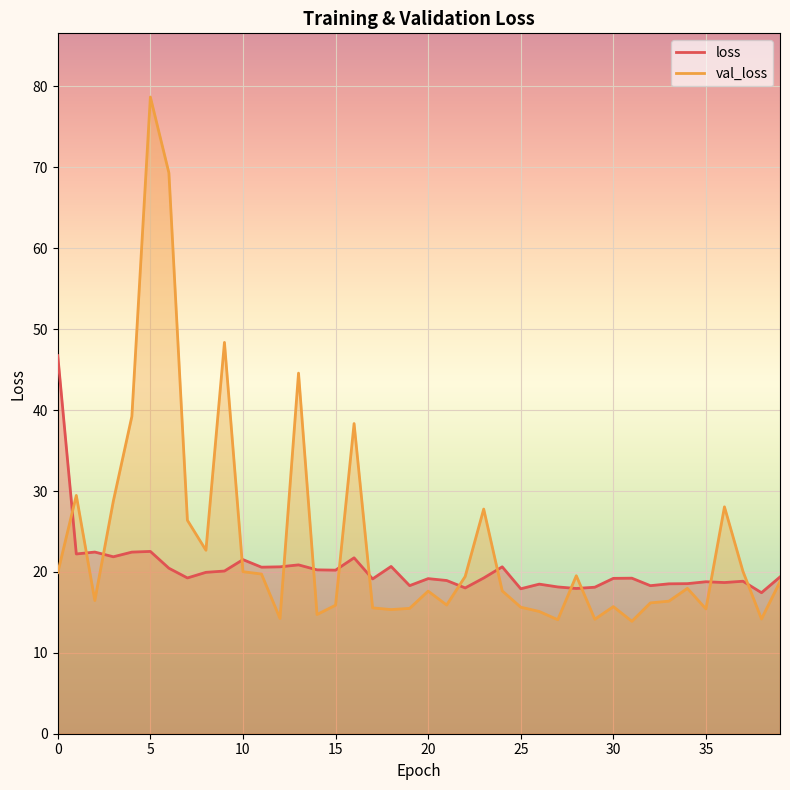

What is the highest value of the loss series?

46.7